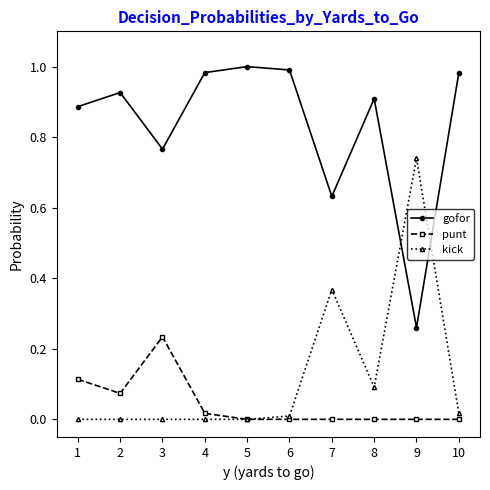

Which series ends up on top after the final intersection of kick and gofor?

gofor